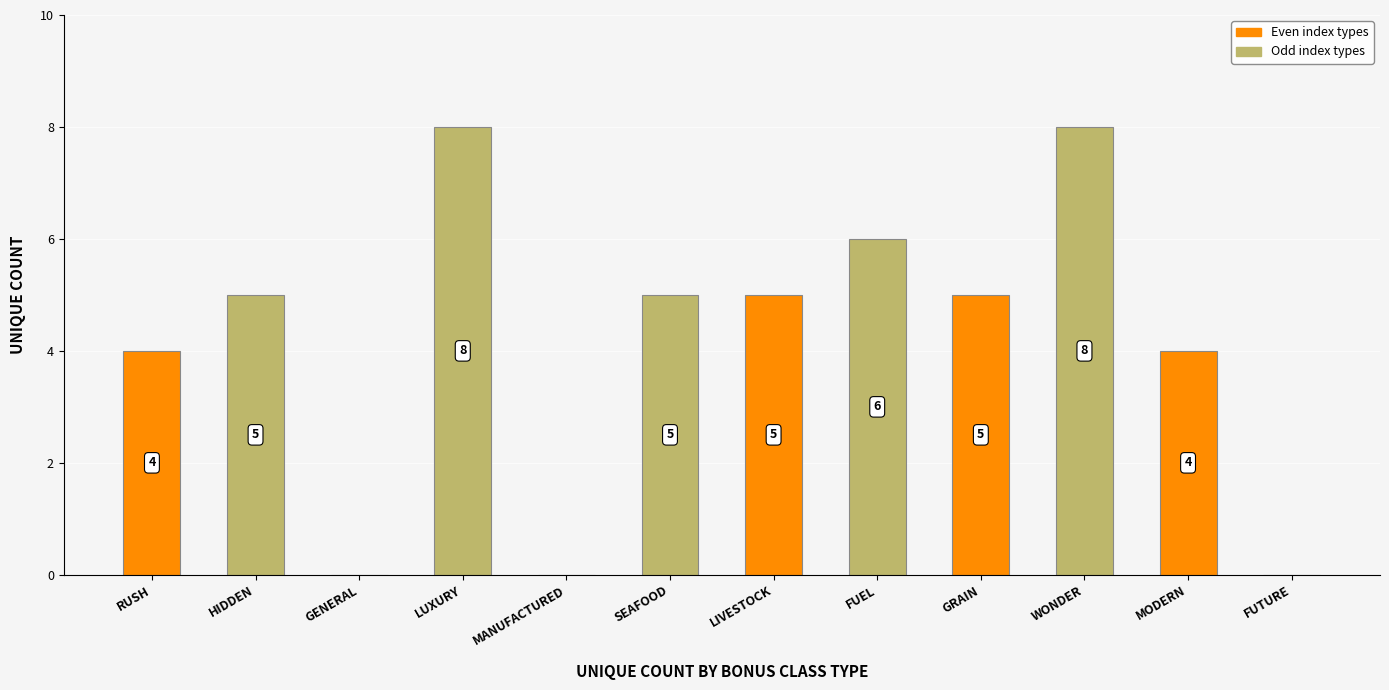

Reading left to right, extract all data points from this chart.

4	5	0	8	0	5	5	6	5	8	4	0